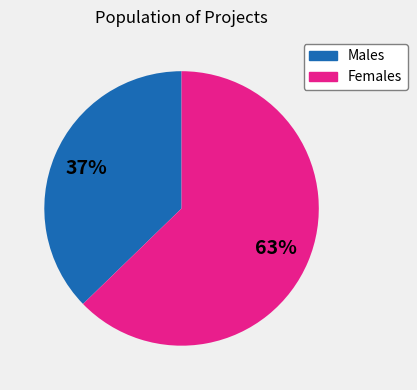

Does any single category account for the majority?

Yes